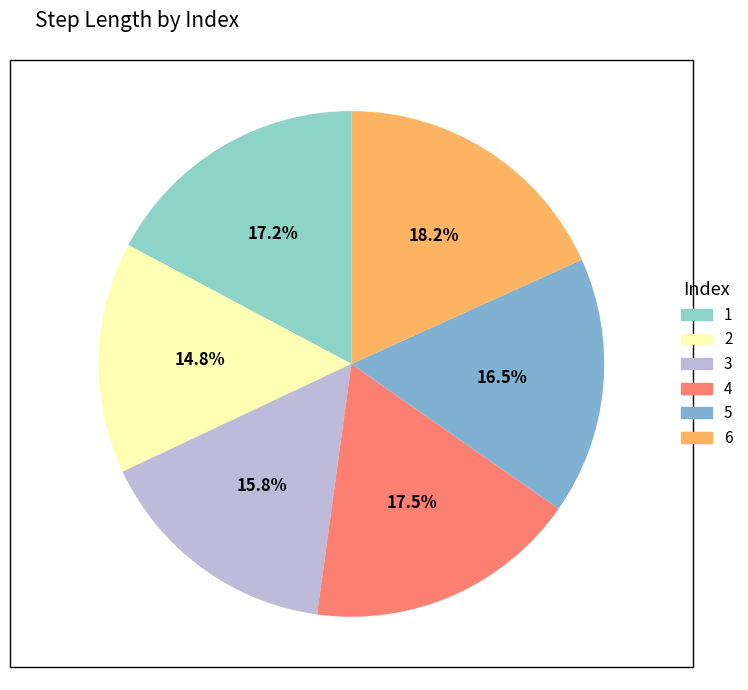

Does 4 account for over 50% of the chart?

No